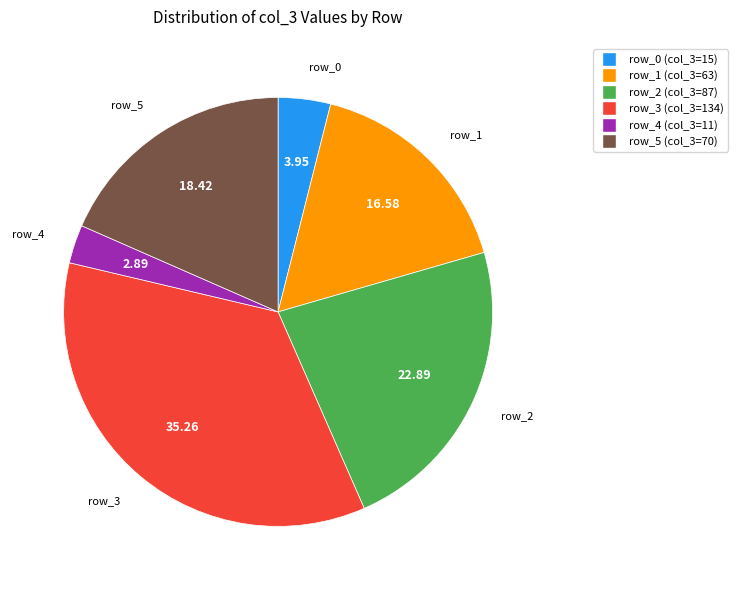

Is there a majority slice in this chart?

No